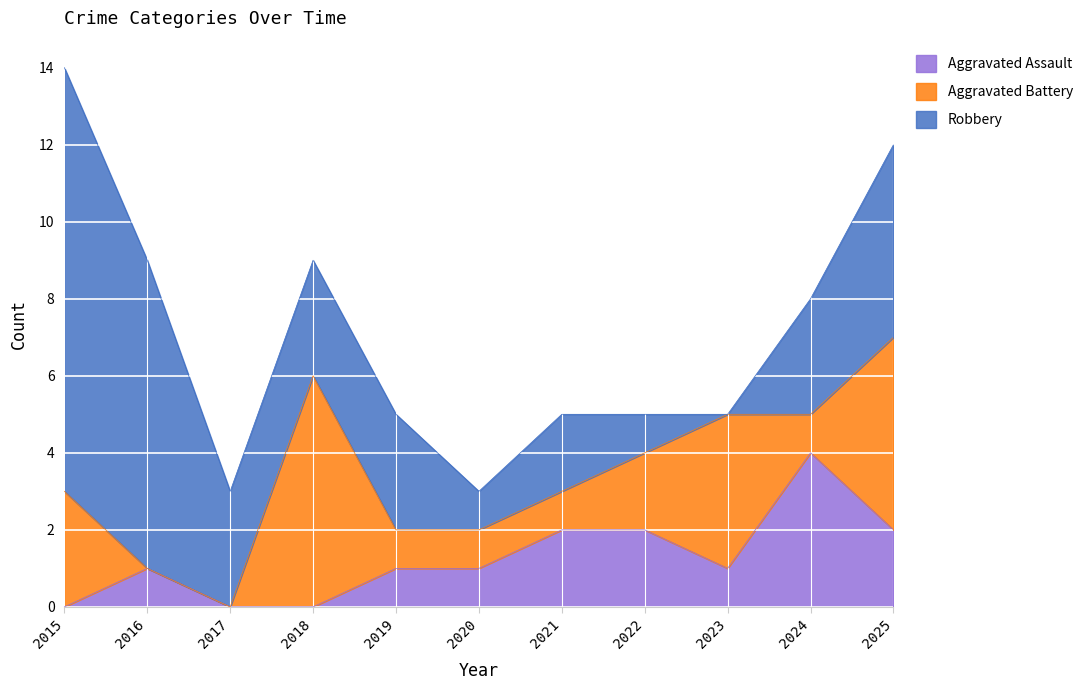

What is the spread (max minus min) of values at 2024?

3